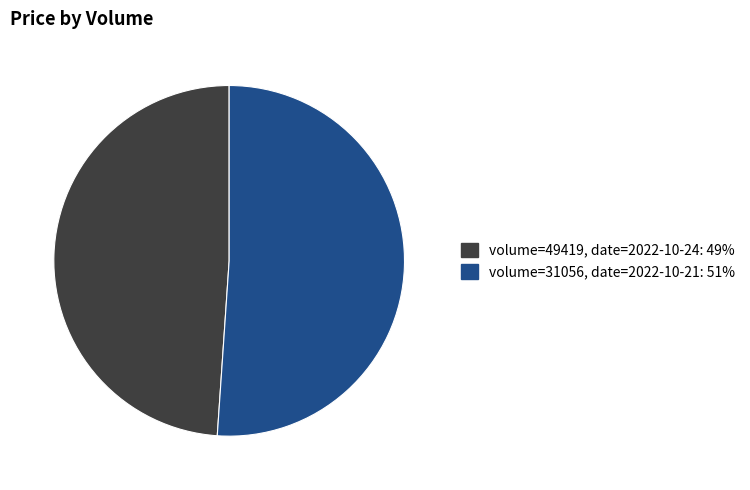

Do volume=49419, date=2022-10-24: 49% and volume=31056, date=2022-10-21: 51% together represent more than half of the pie?

Yes